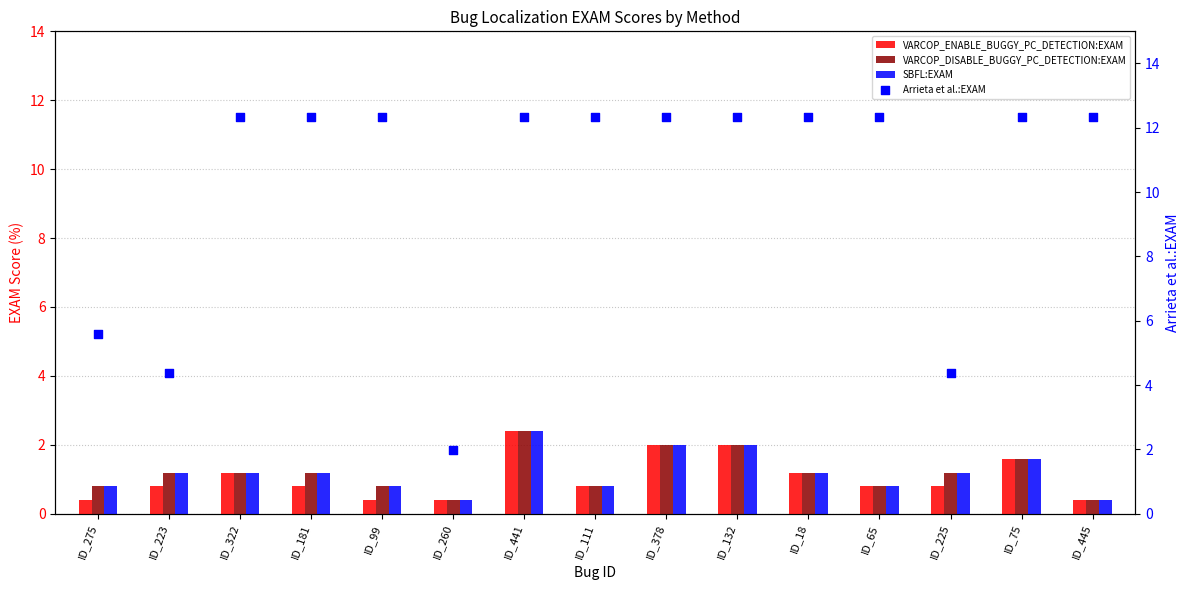

What is the total value across all series at ID_378?

18.3